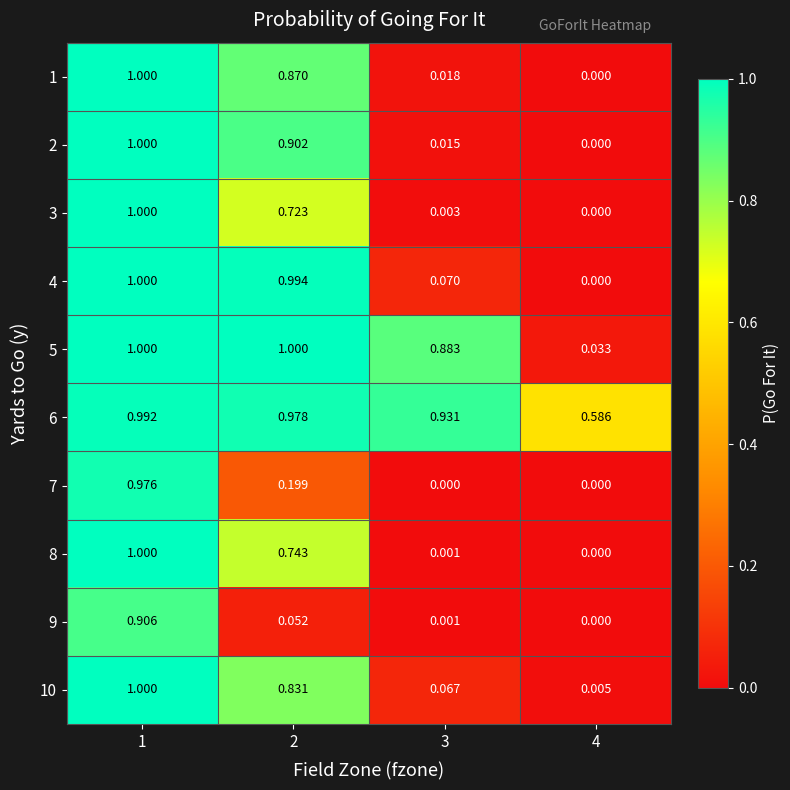

What is the total value across all series at 3?

2.0